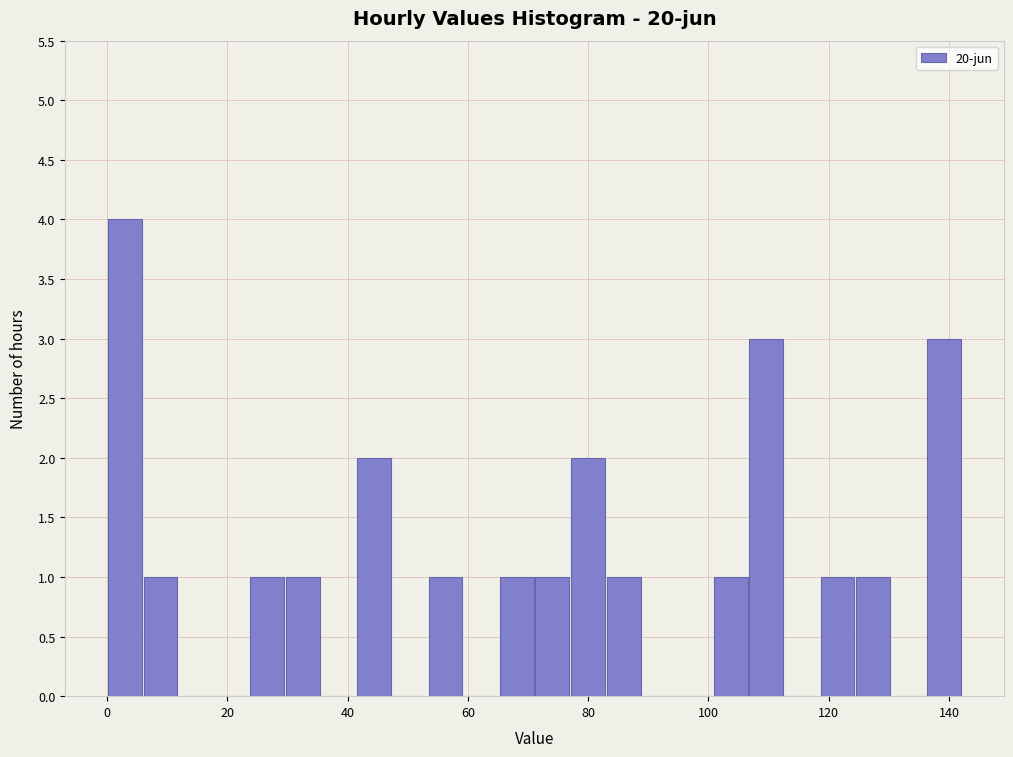

Around what value on the x-axis is the tallest bar? Give the approximate position of its centre, as read against the axis.

2